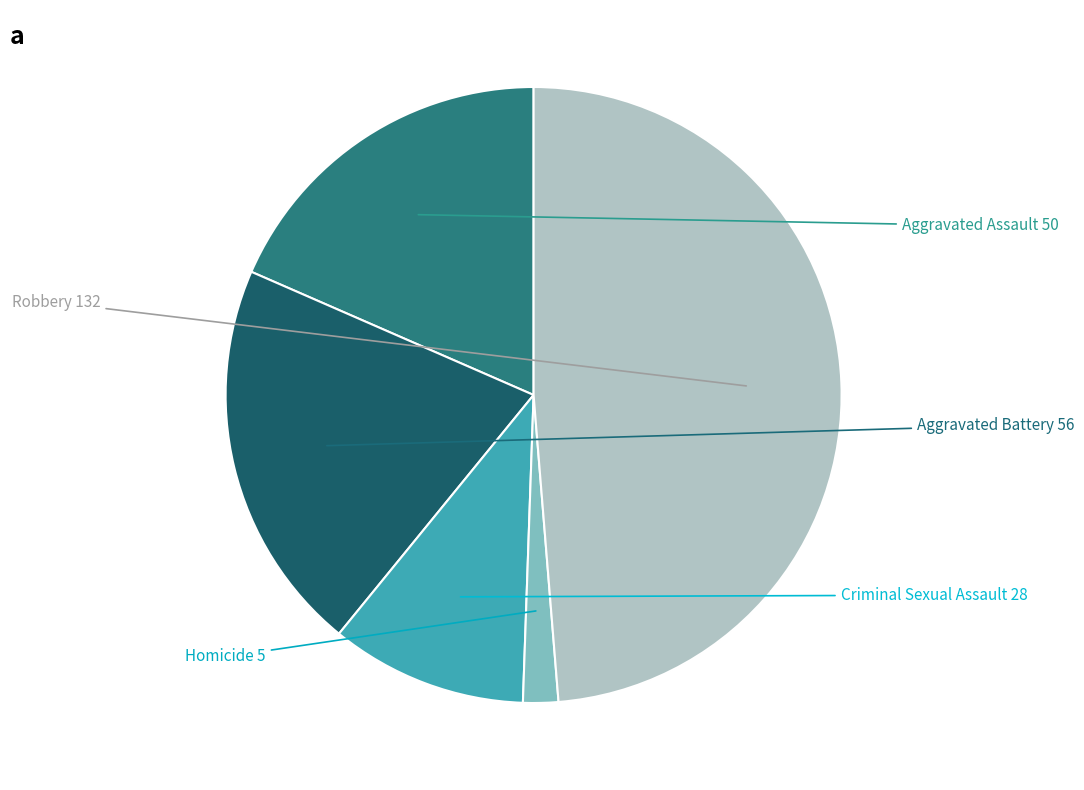

Rank the categories by value from highest to lowest.

Robbery, Aggravated Battery, Aggravated Assault, Criminal Sexual Assault, Homicide